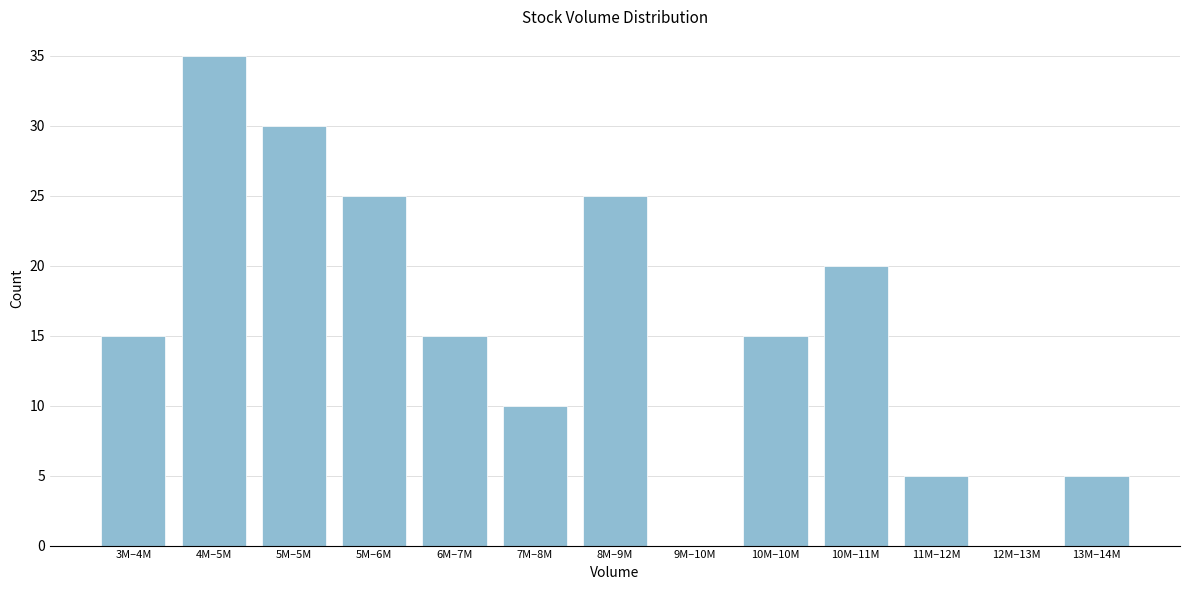

Reading right to left, extract all data points from this chart.

13M–14M=5	12M–13M=0	11M–12M=5	10M–11M=20	10M–10M=15	9M–10M=0	8M–9M=25	7M–8M=10	6M–7M=15	5M–6M=25	5M–5M=30	4M–5M=35	3M–4M=15